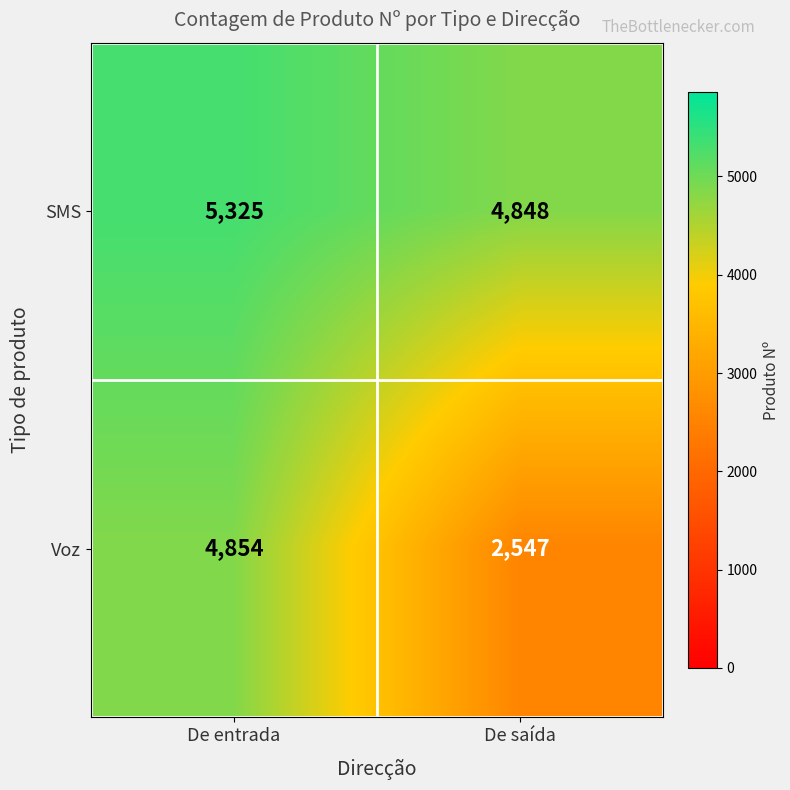

At which label is SMS closest to 5086?

De saída